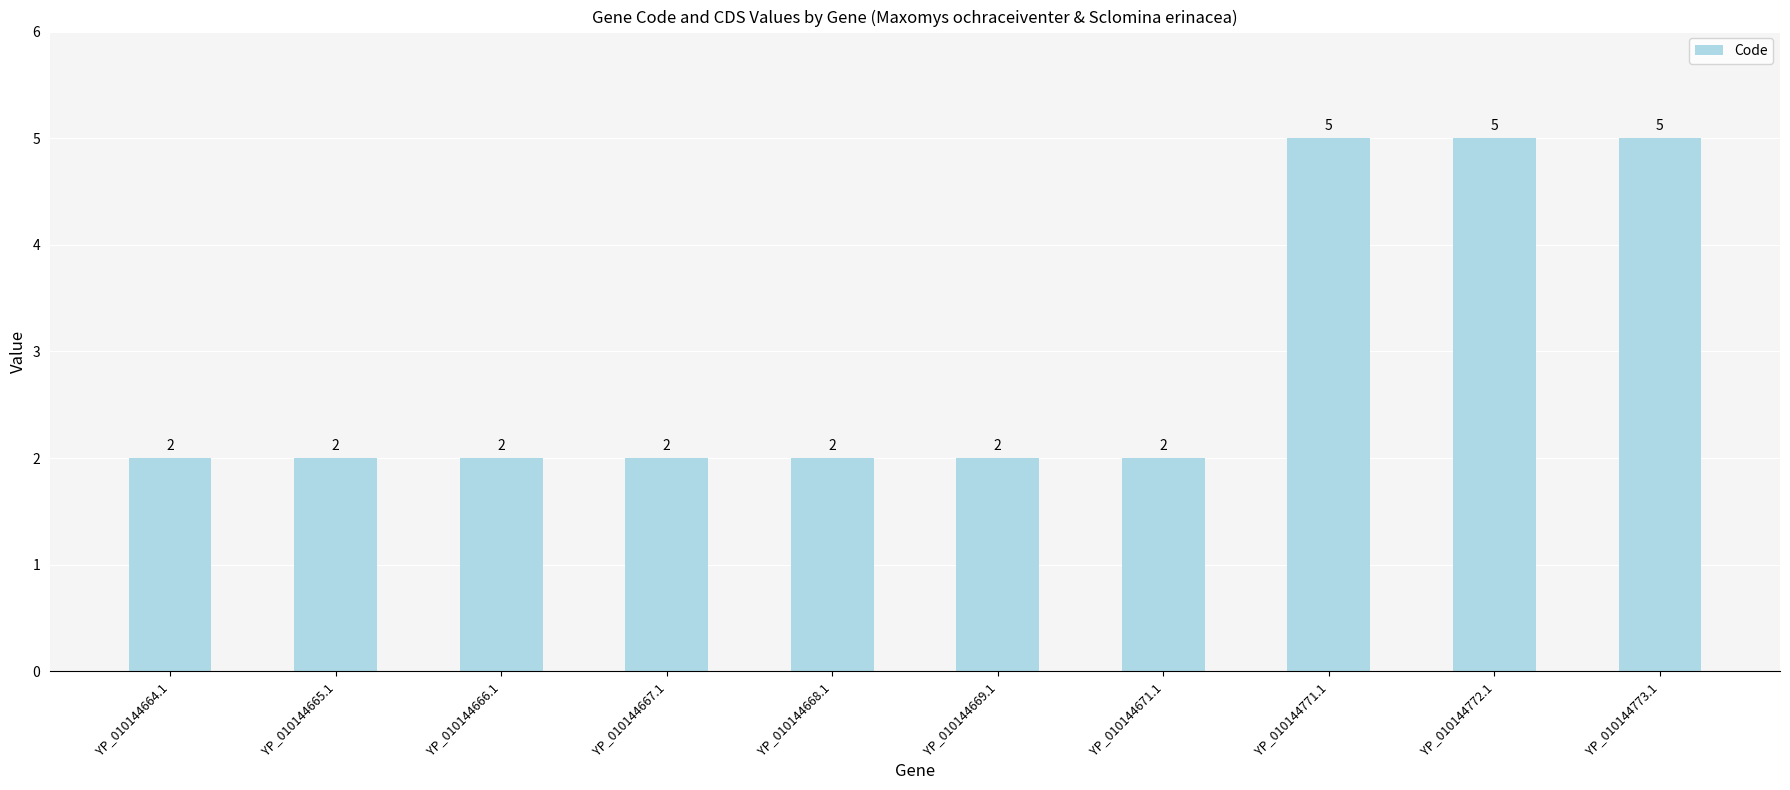

What is the ratio of the value at YP_010144671.1 to the value at YP_010144666.1?

1.0